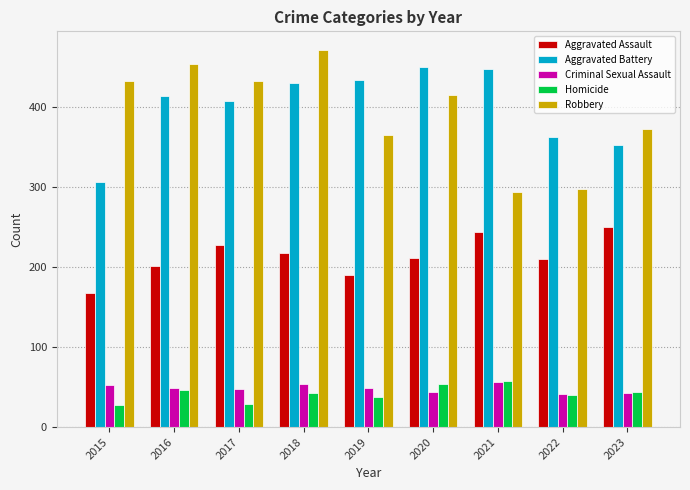

What are all the series names shown in the legend?

Aggravated Assault, Aggravated Battery, Criminal Sexual Assault, Homicide, Robbery